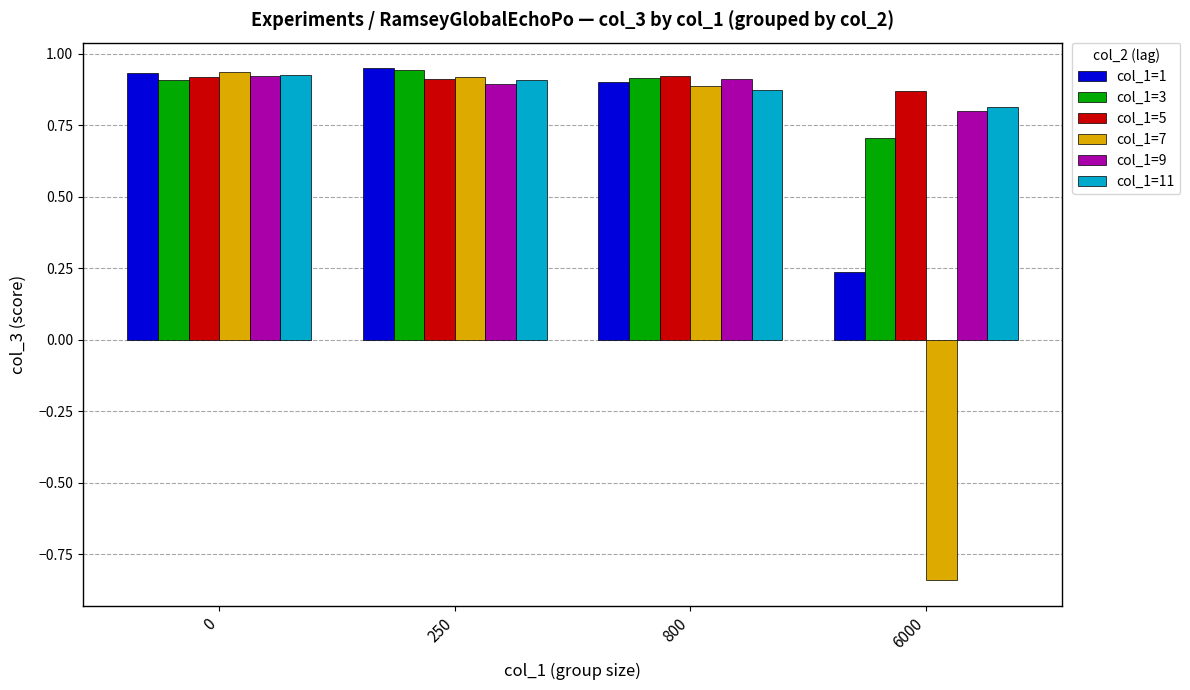

Which series has the largest range (max minus min)?

col_1=7